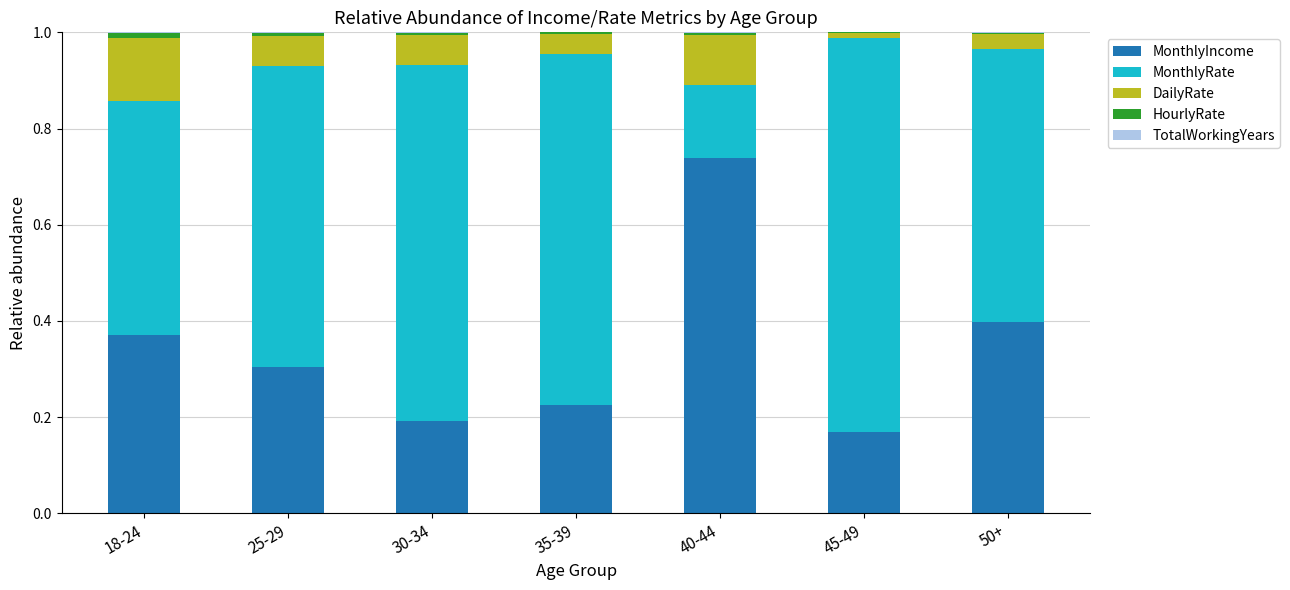

True or false: MonthlyIncome has a value of 0.1 at 35-39.

False